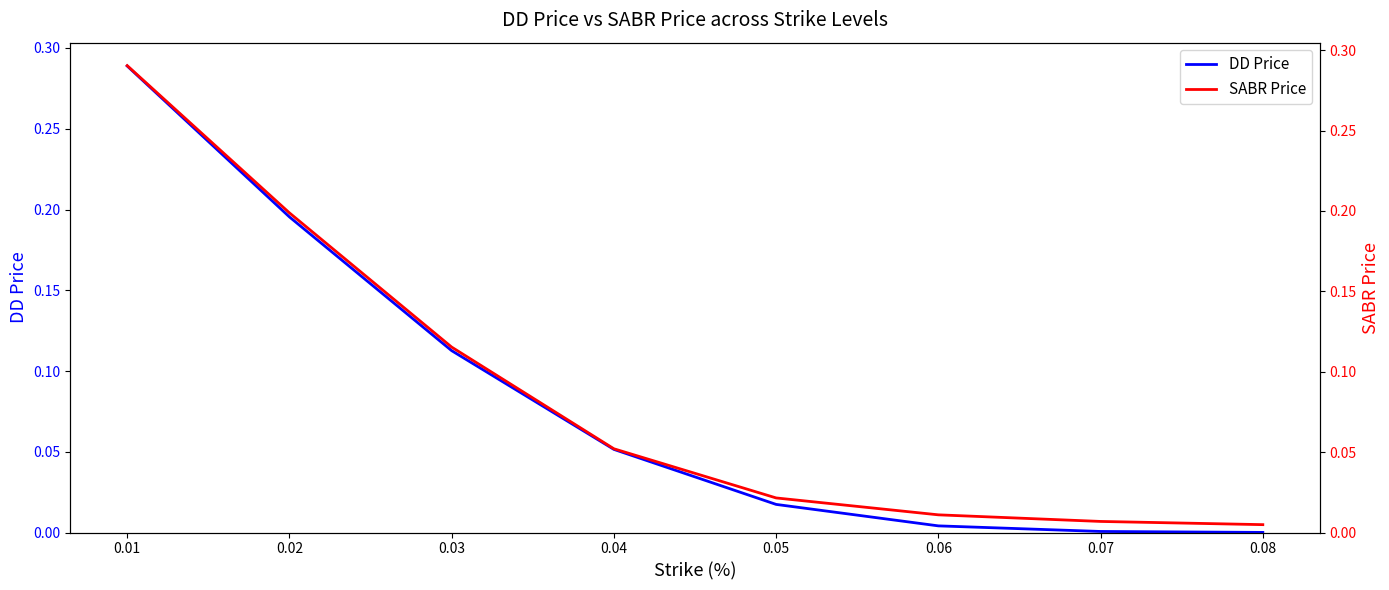

True or false: DD Price has more than 2 points higher than both neighbors.

False